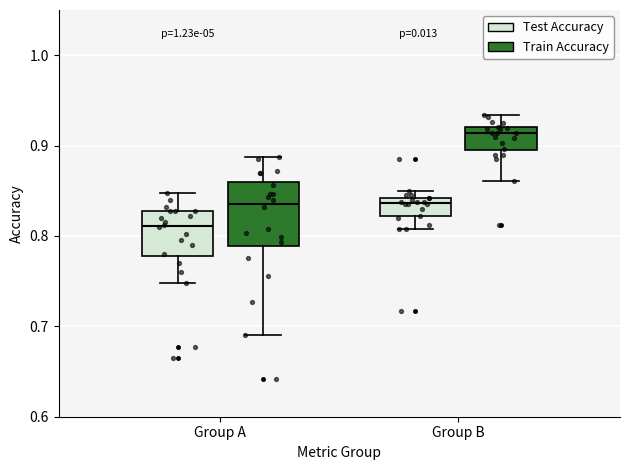

Comparing the boxes themselves (not the whiskers), which one is the tallest?

Group A (Train Accuracy)